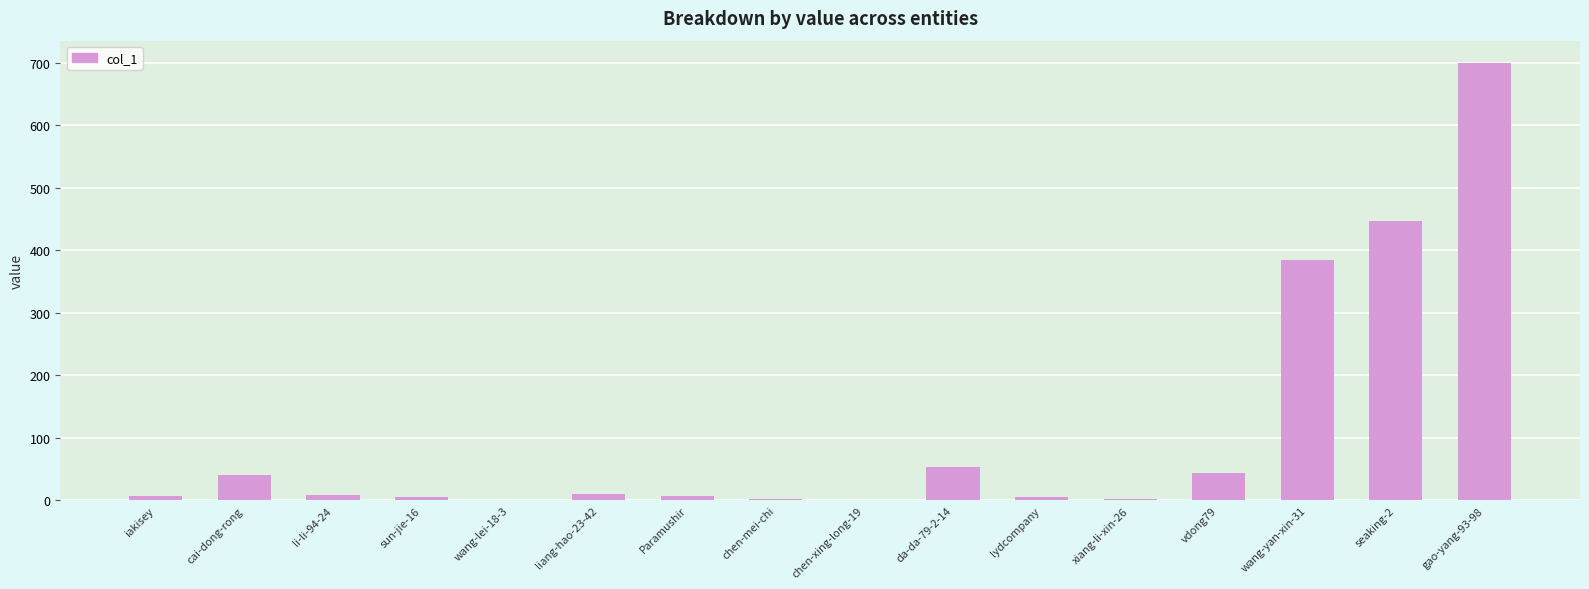

How many distinct data groups are displayed?

1